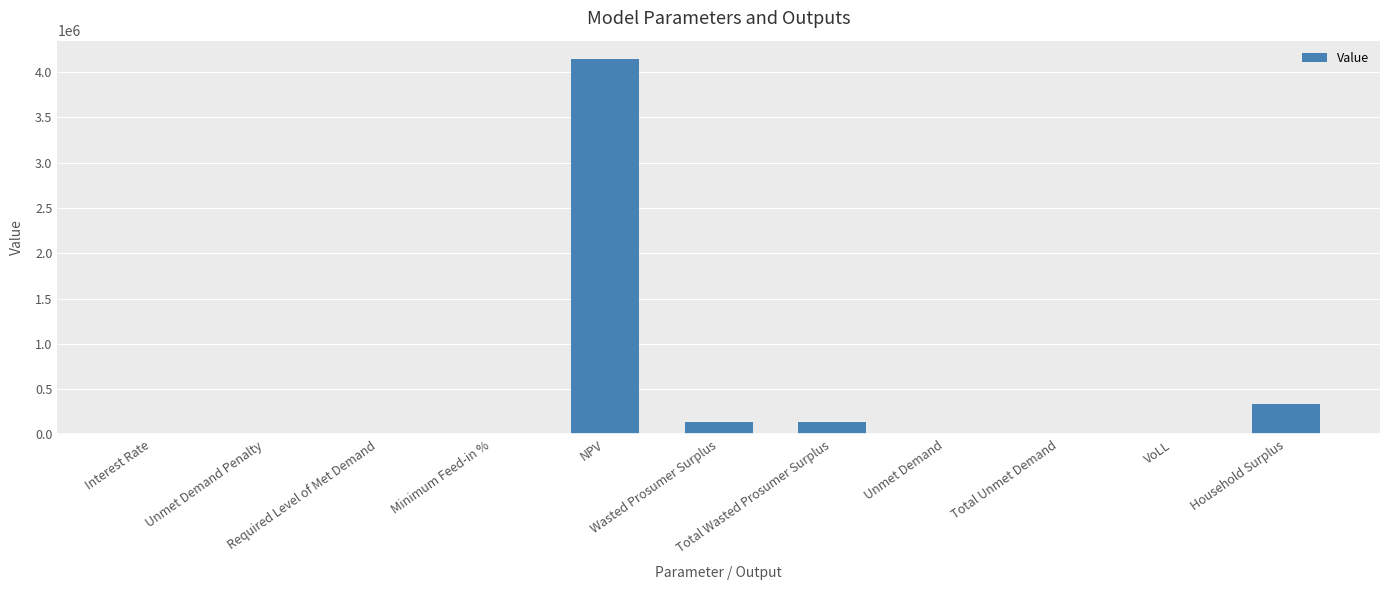

What is the greatest value displayed?

4140915.6